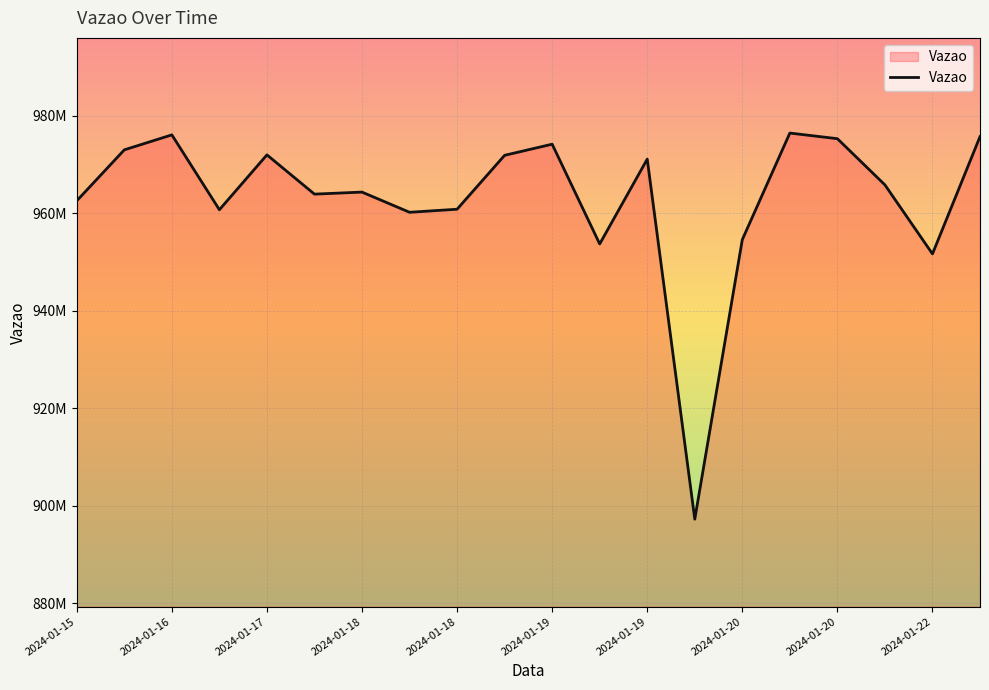

Does the chart have visible grid lines?

Yes